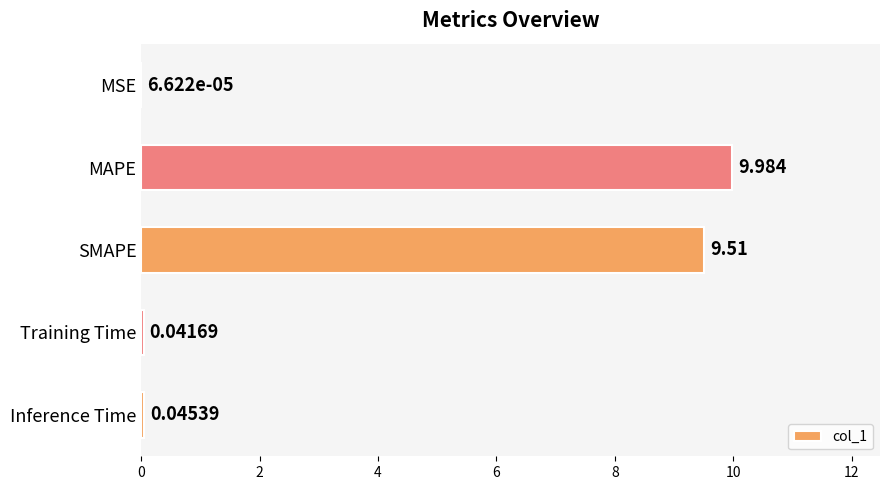

Which has a higher value, Inference Time or MAPE?

MAPE